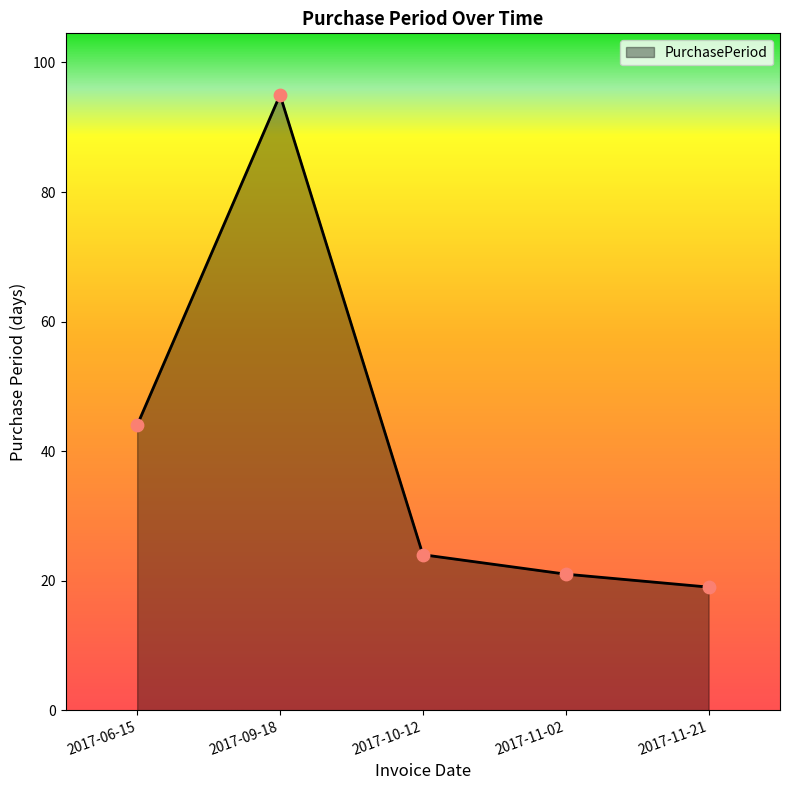

Approximately how many times larger is the value at 2017-11-21 compared to 2017-09-18?

0.2